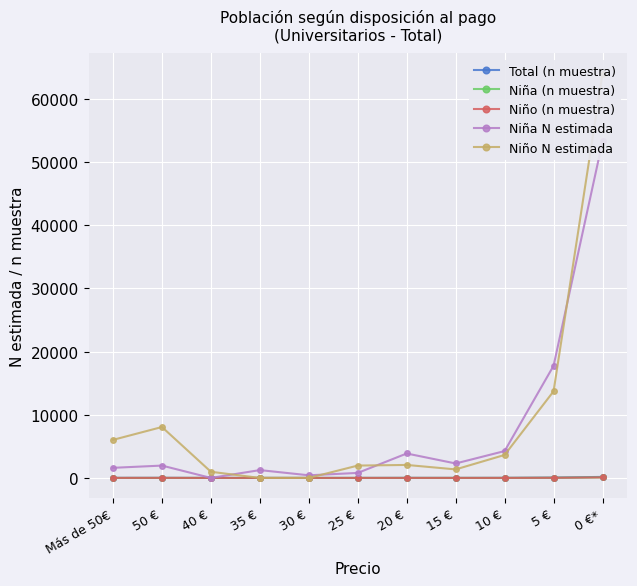

What is the difference between the highest and lowest values at 50 €?

8055